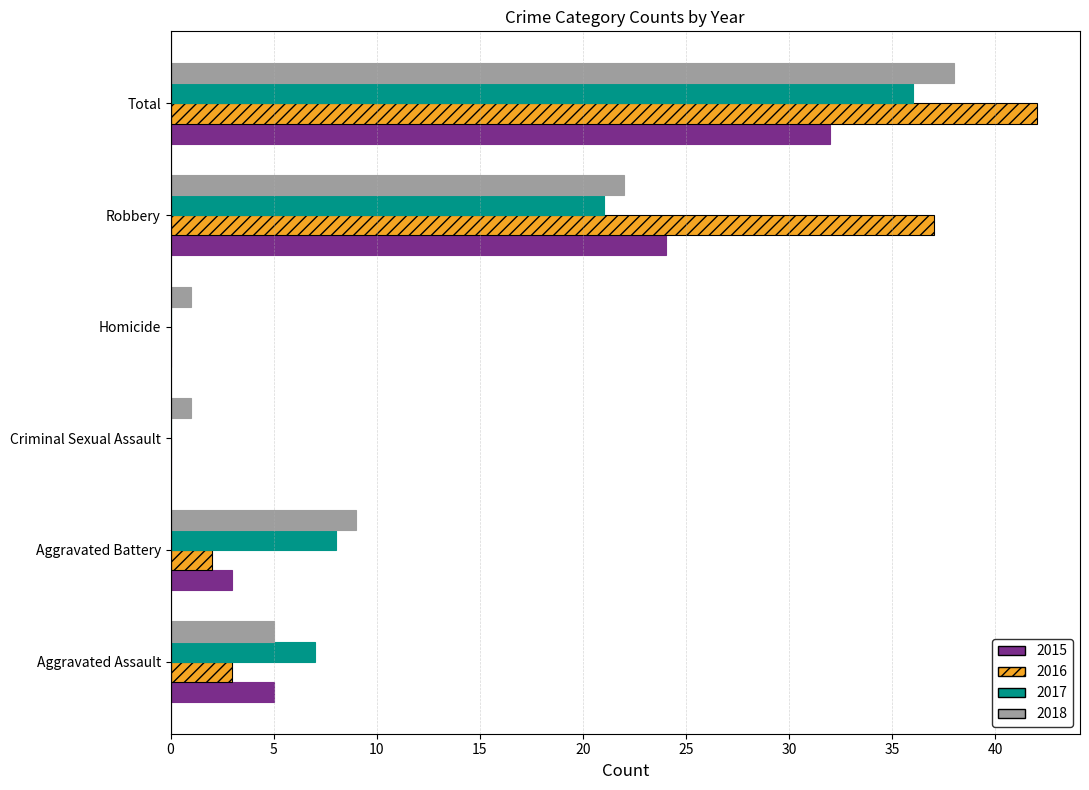

What is the spread (max minus min) of values at Robbery?

16